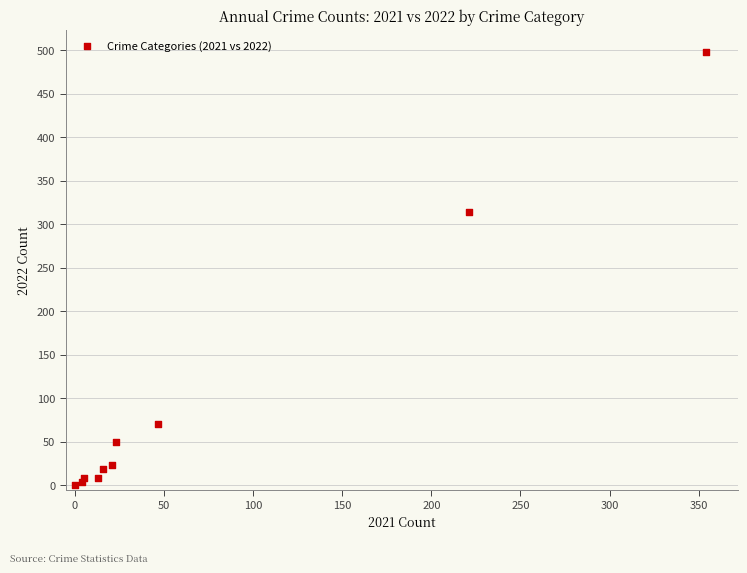

What Y value in the scatter plot is closest to 249?

314